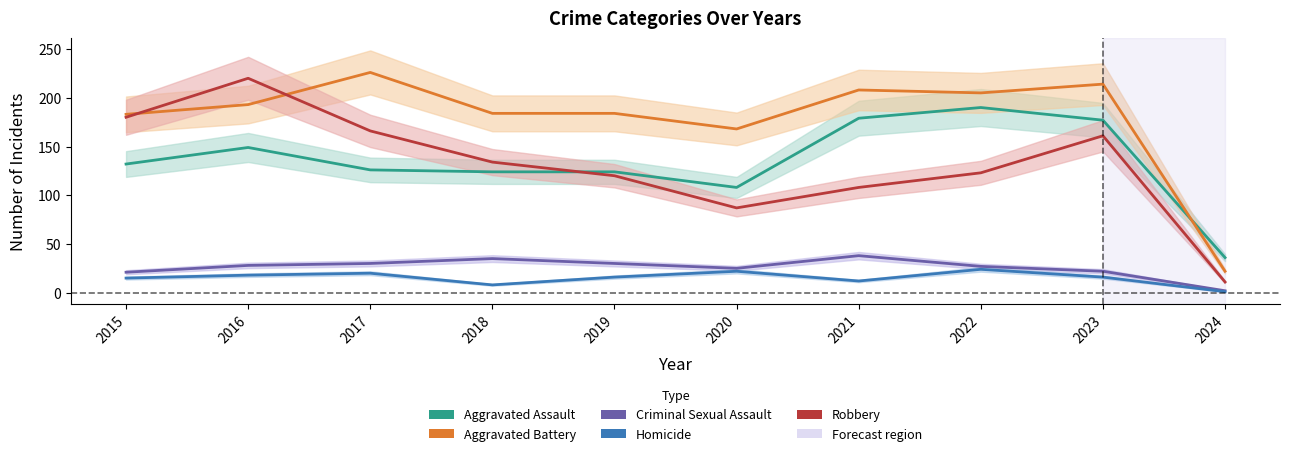

How many values in the Homicide series exceed 16?

4